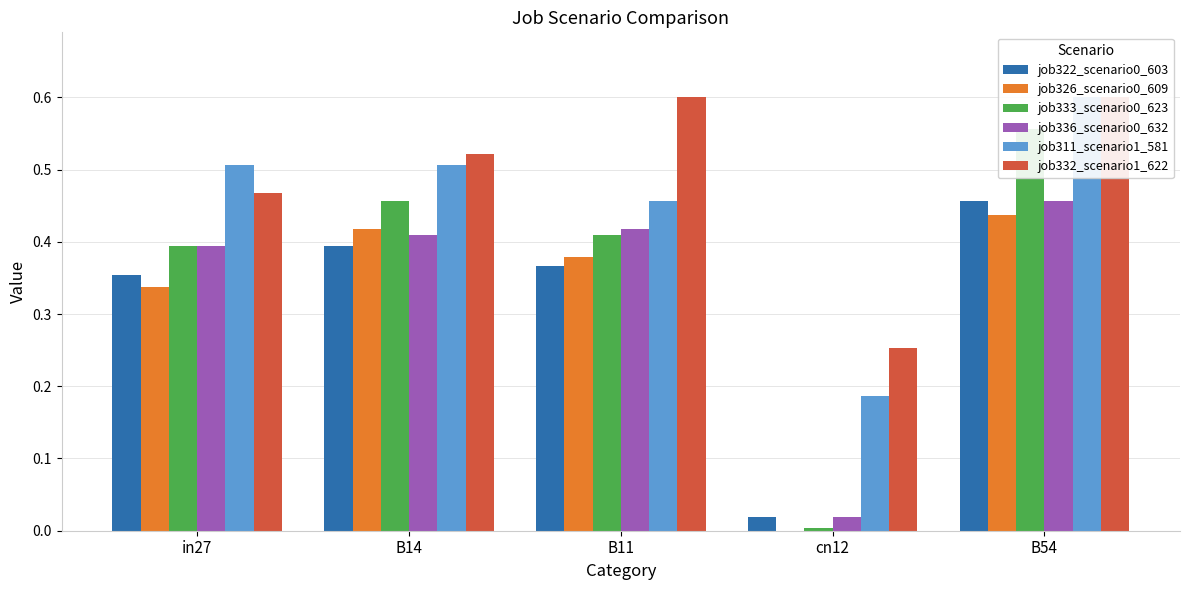

What is the value of the job322_scenario0_603 bar at the 2nd from the left?

0.4